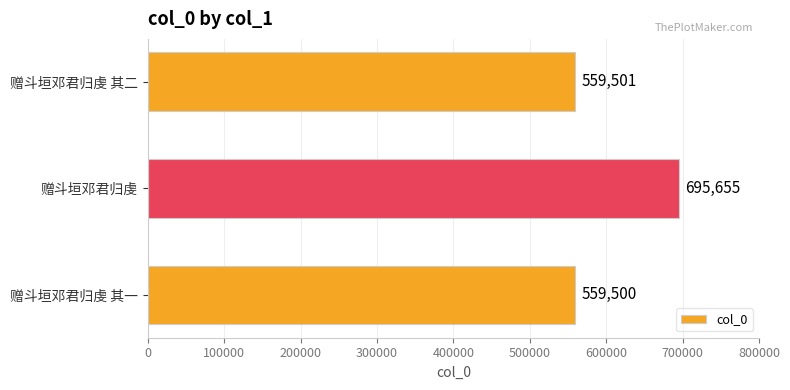

Between 赠斗垣邓君归虔 其二 and 赠斗垣邓君归虔, which is larger?

赠斗垣邓君归虔